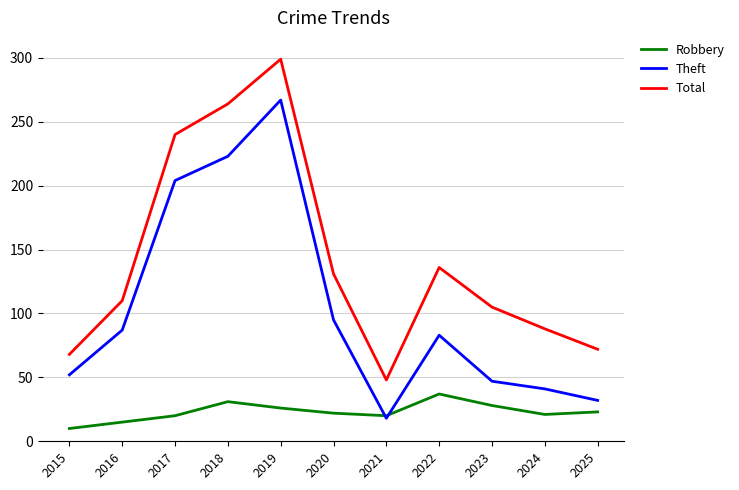

True or false: Total has a value of 59 at 2016.

False